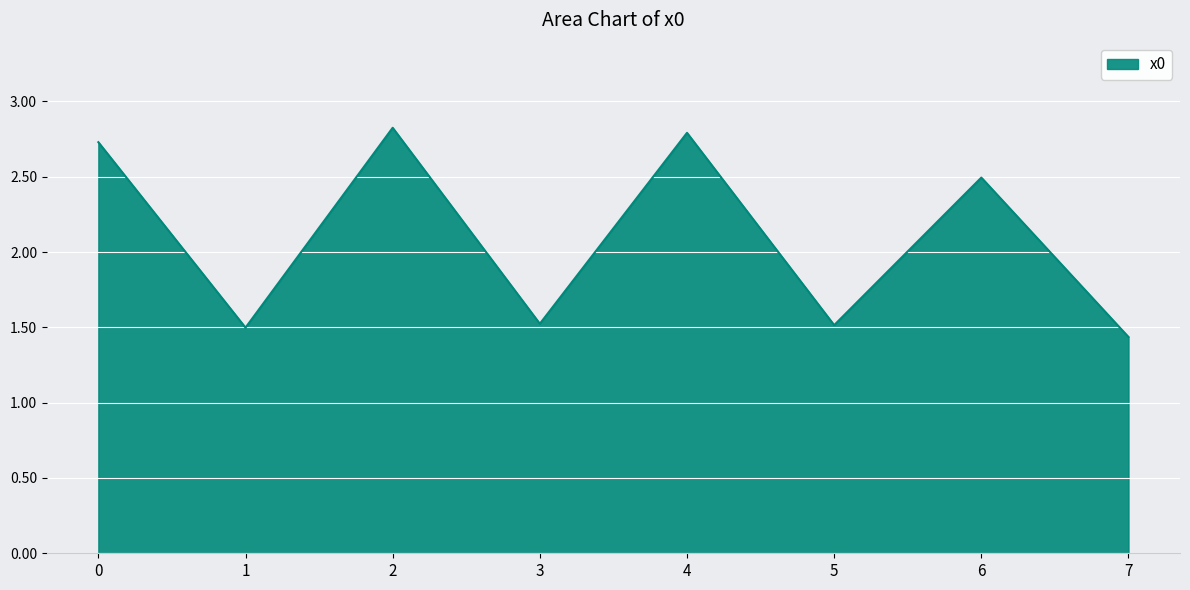

The value at 1 is 2.6. True or false?

False